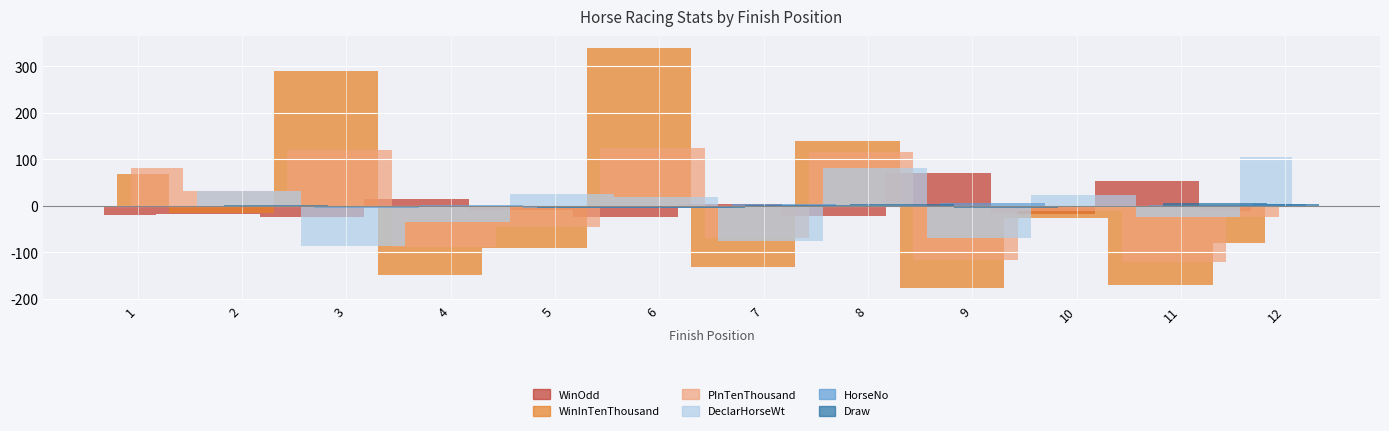

True or false: WinOdd has a value of -23.9 at 10.

False